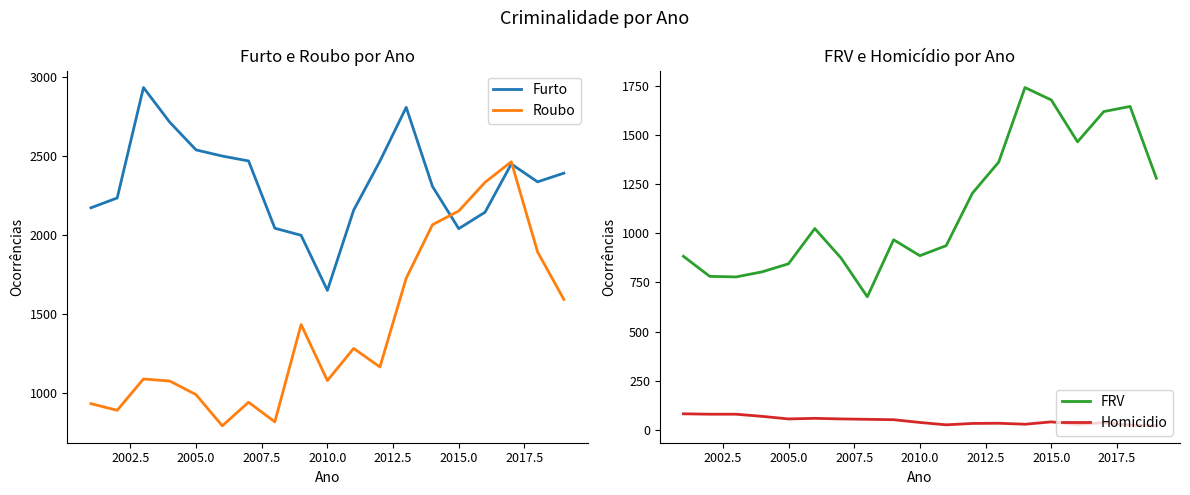

What is the difference between the maximum and minimum values in the Homicidio series?

61